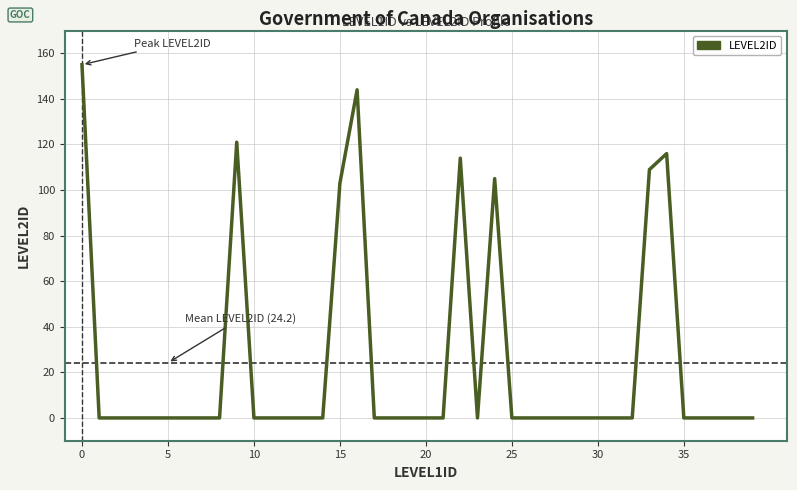

What is the maximum value shown in the chart?

155